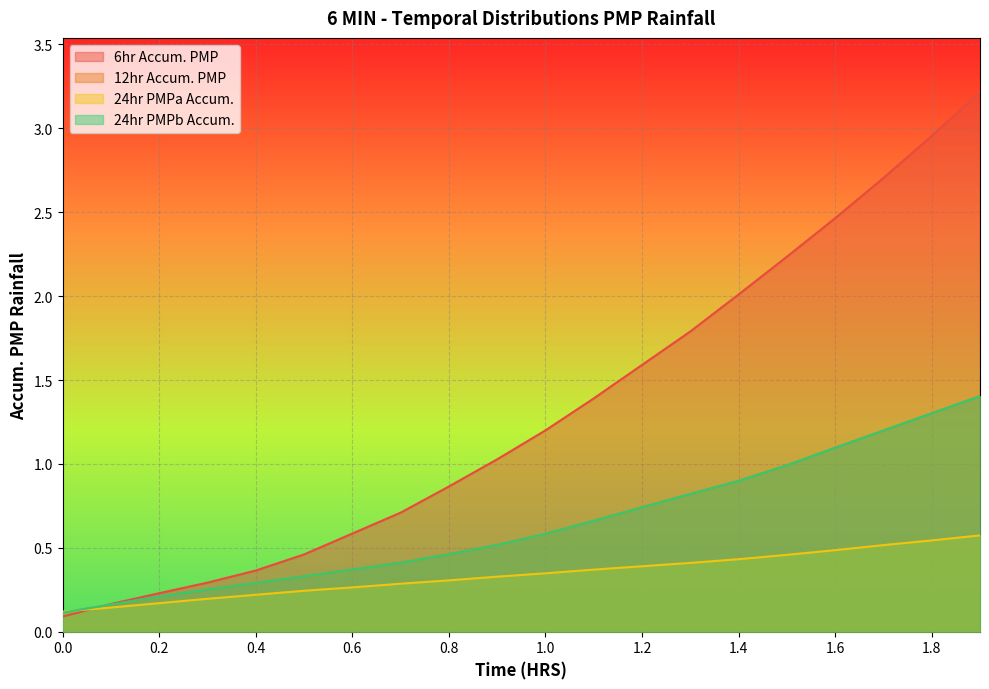

What is the value of the 6hr Accum. PMP point at the 17th from the left?

2.5